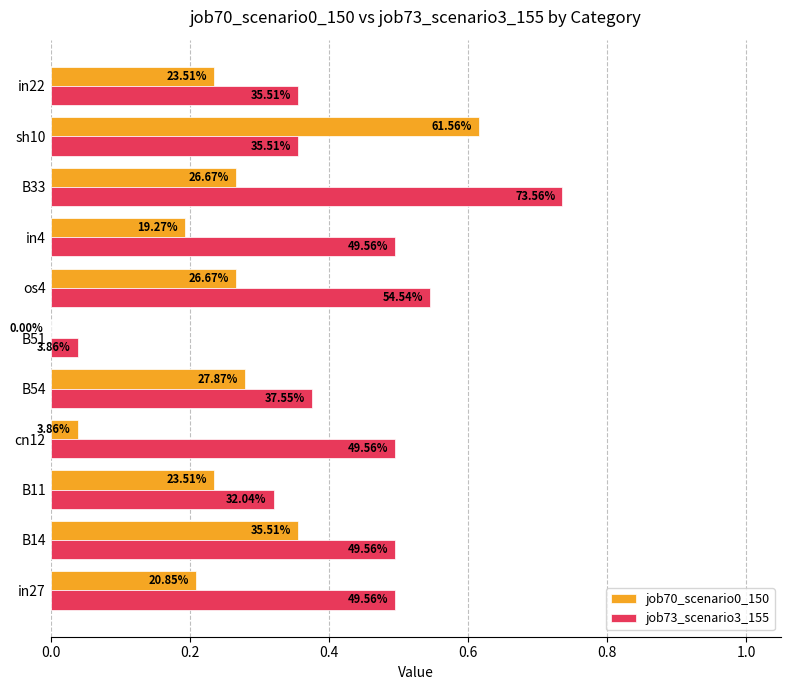

How many data points does each series have?

11